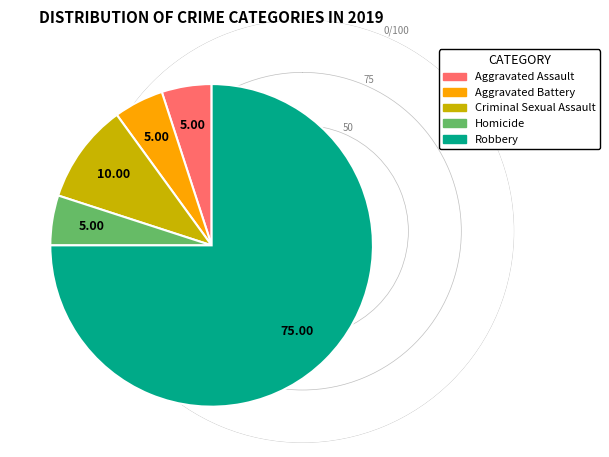

How many segments does this pie chart have?

5